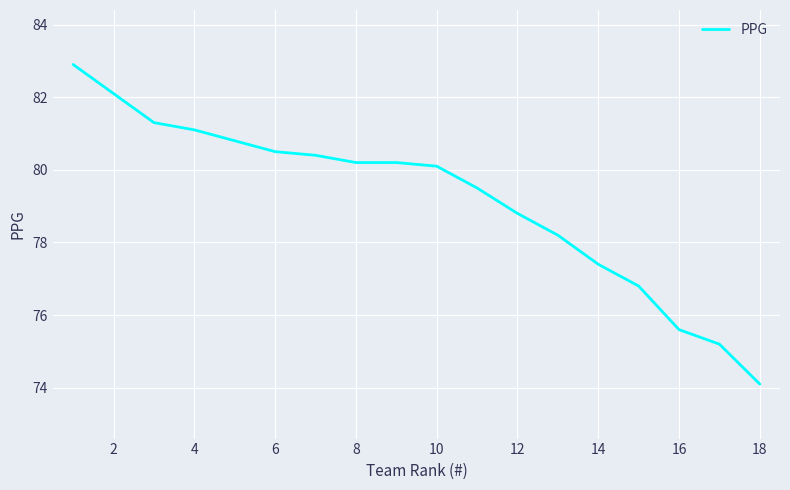

What is the difference between the maximum and minimum values?

8.8